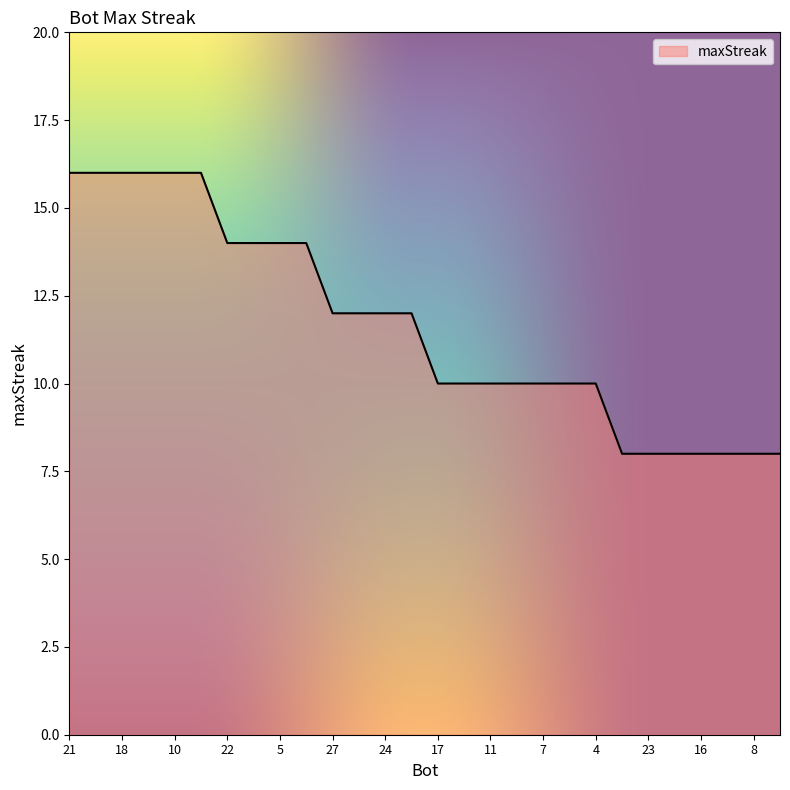

What is the difference between the second highest and minimum values?

8